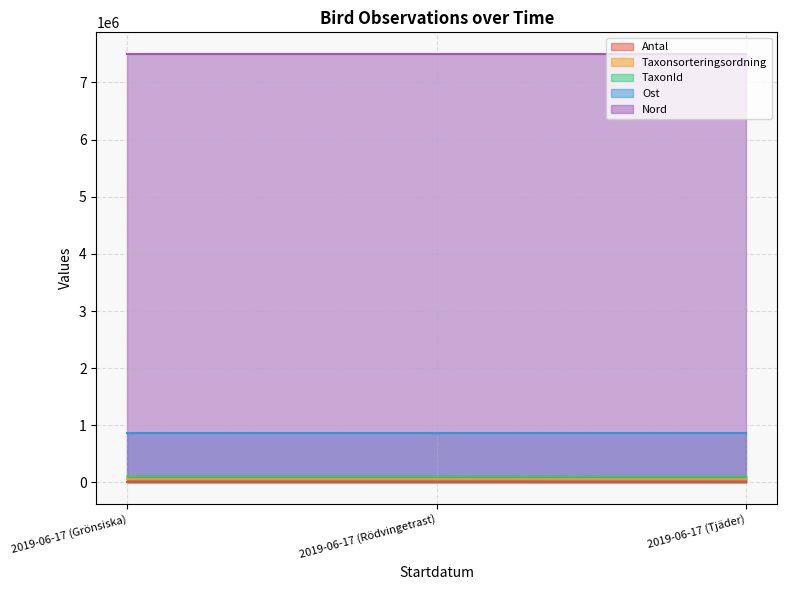

How many lines are shown in the chart?

5